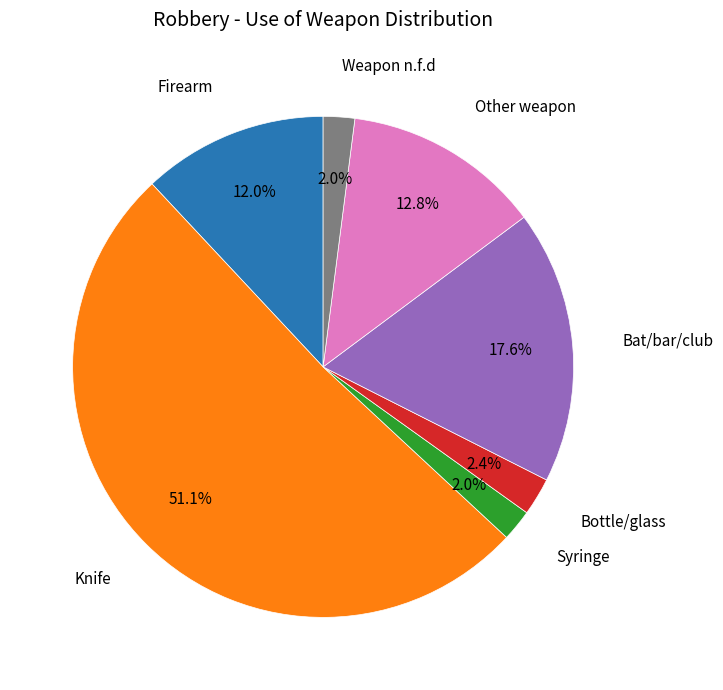

To the nearest percent, what is the difference between the largest and smallest slice percentages?

49%